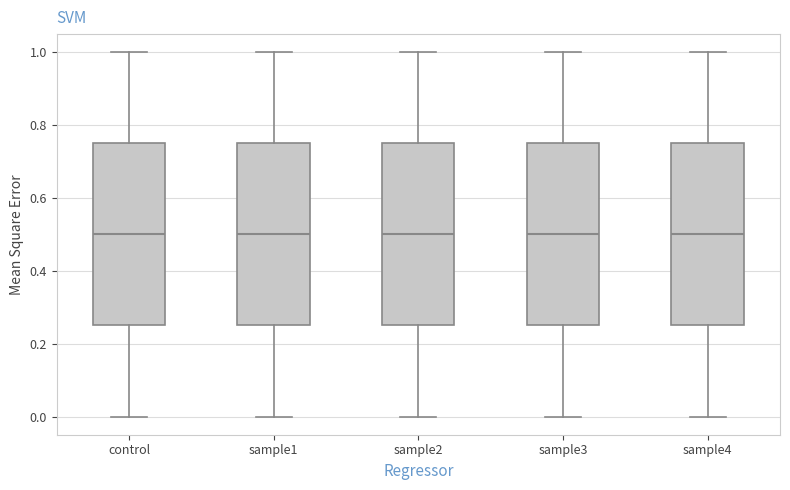

Where does the upper whisker of the box for sample2 end on the y-axis? The values are not printed on the chart, so give them approximately, as read against the axis.

1.00